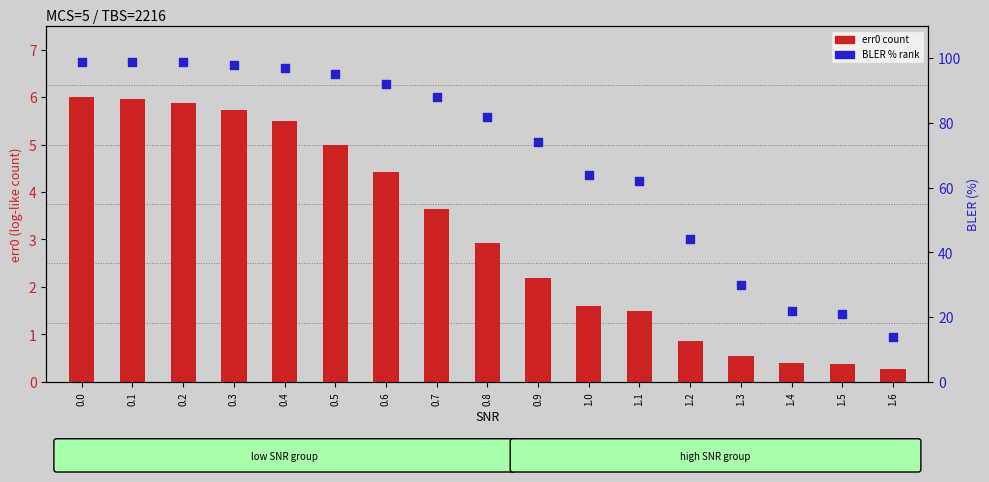

Which series has the largest total across all categories?

BLER % (percentile rank)